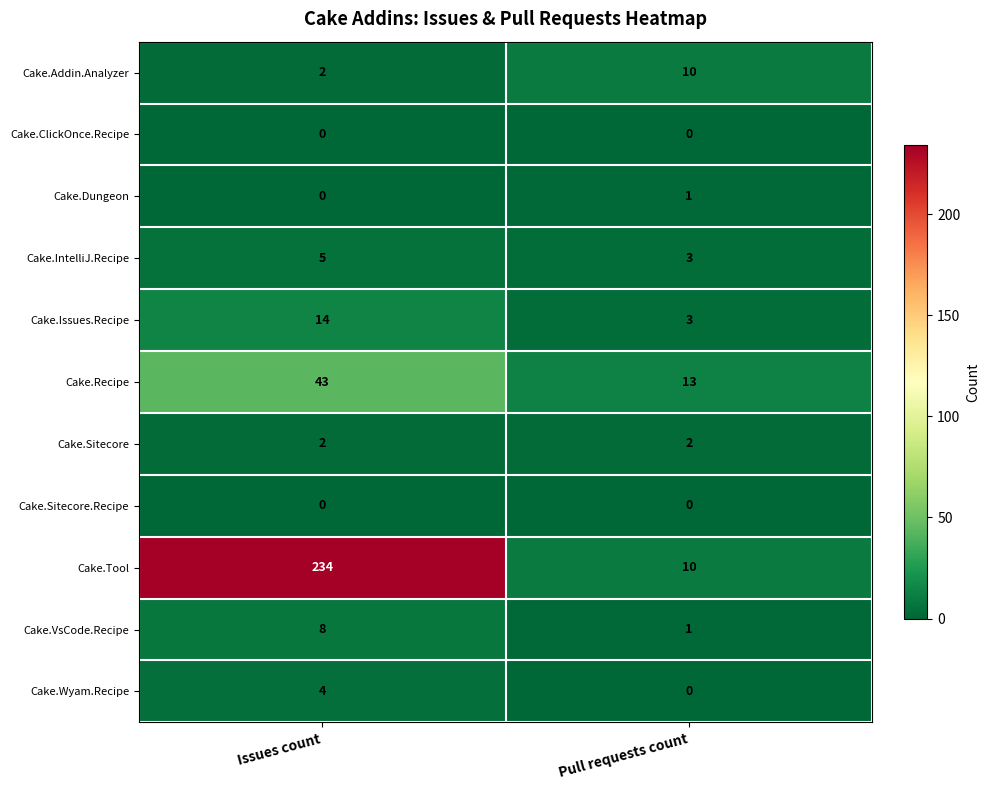

Where is Cake.VsCode.Recipe nearest to the value 4?

Pull requests count